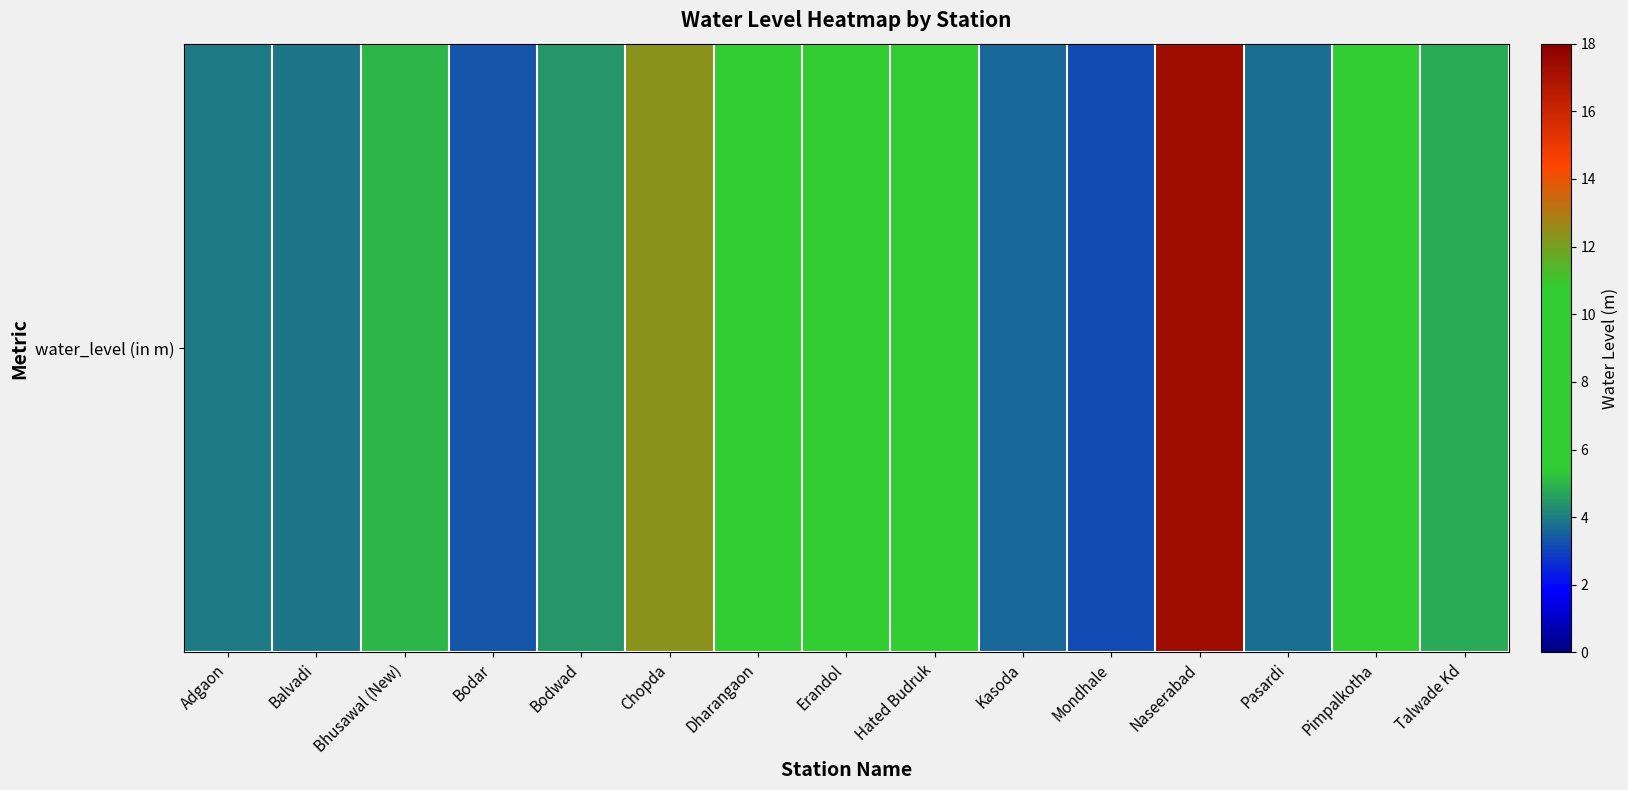

How many values are below 4?

6